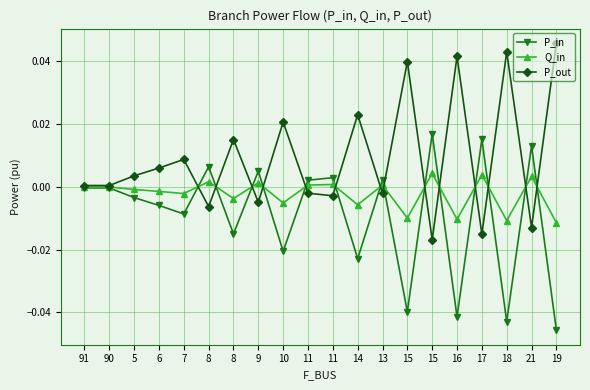

True or false: P_out and Q_in intersect in this chart.

True